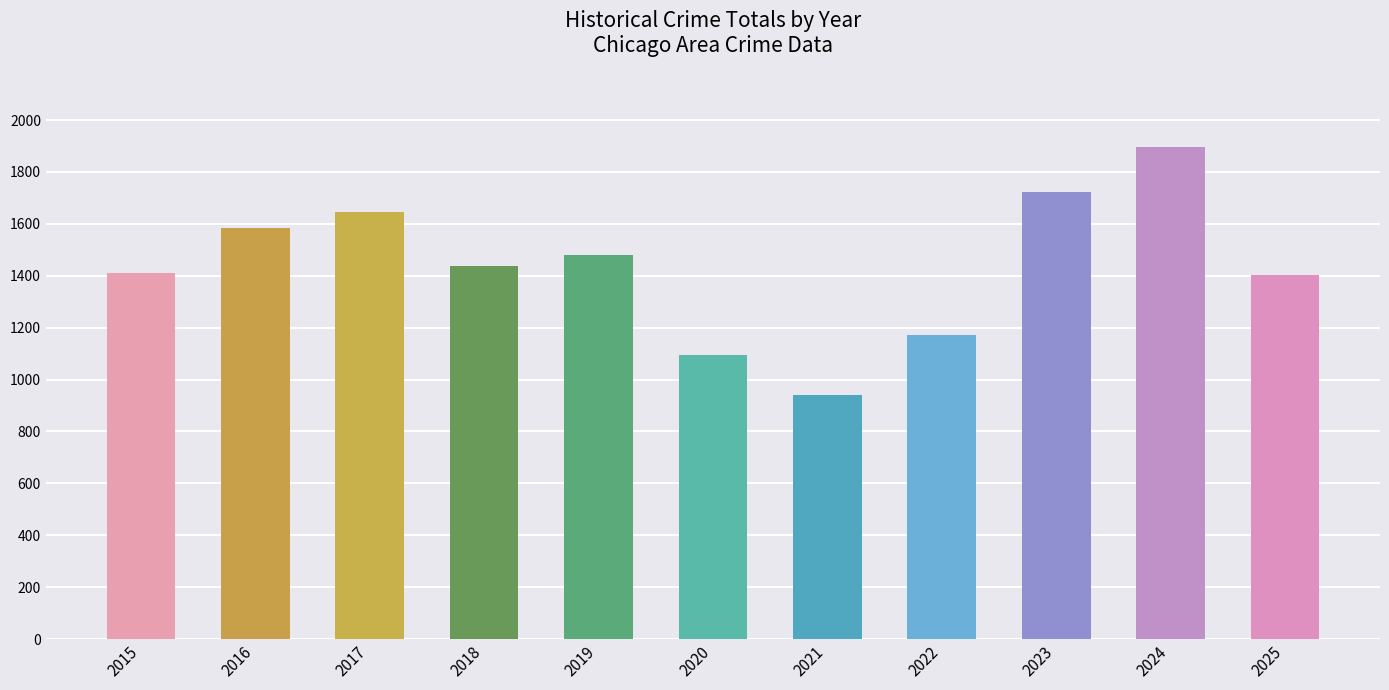

What is the value of the 9th bar from the left?

1722